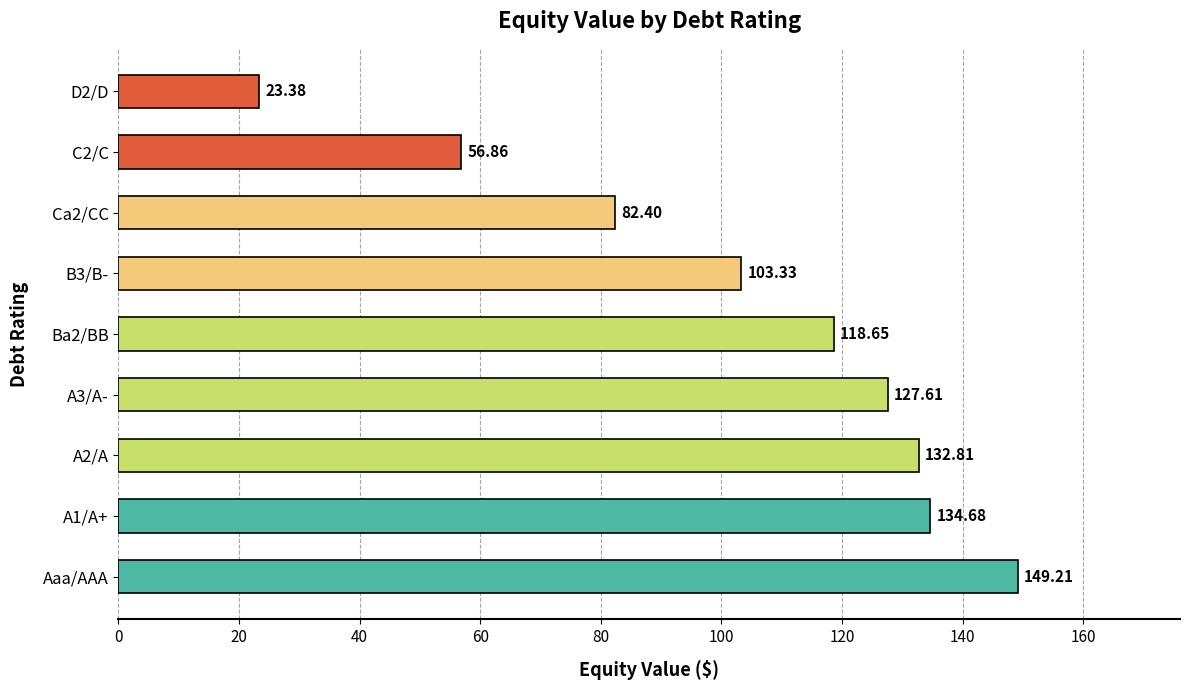

Rank the categories by value from highest to lowest.

Aaa/AAA, A1/A+, A2/A, A3/A-, Ba2/BB, B3/B-, Ca2/CC, C2/C, D2/D